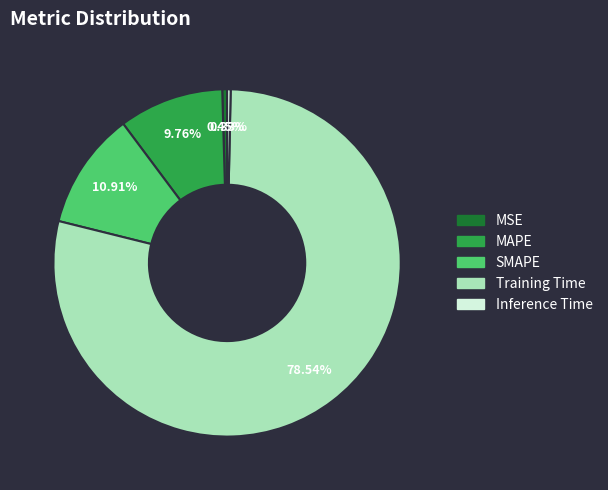

Is the sum of MAPE and SMAPE greater than half?

No